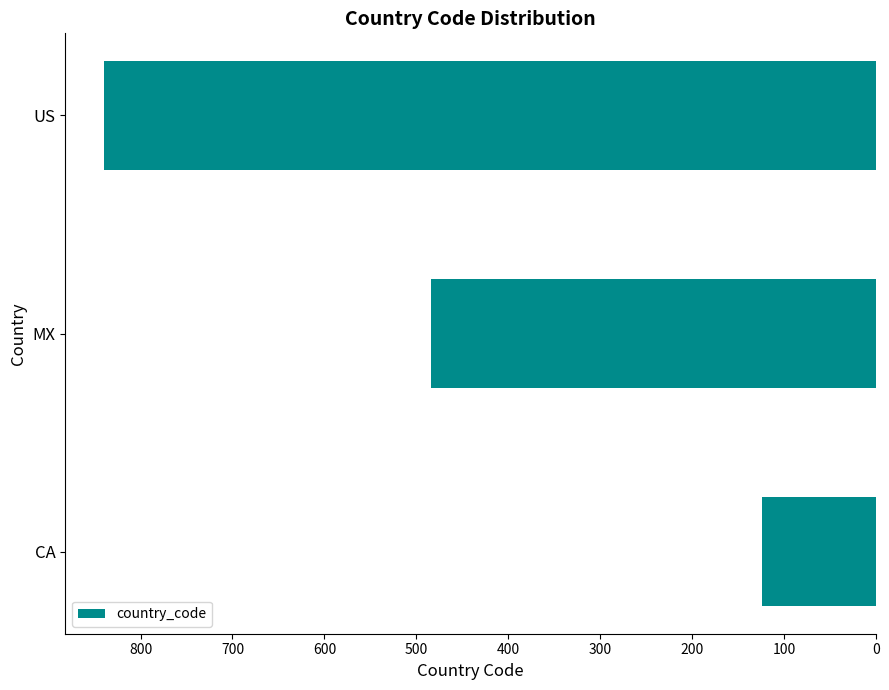

The chart shows a value of 337 at US. True or false?

False